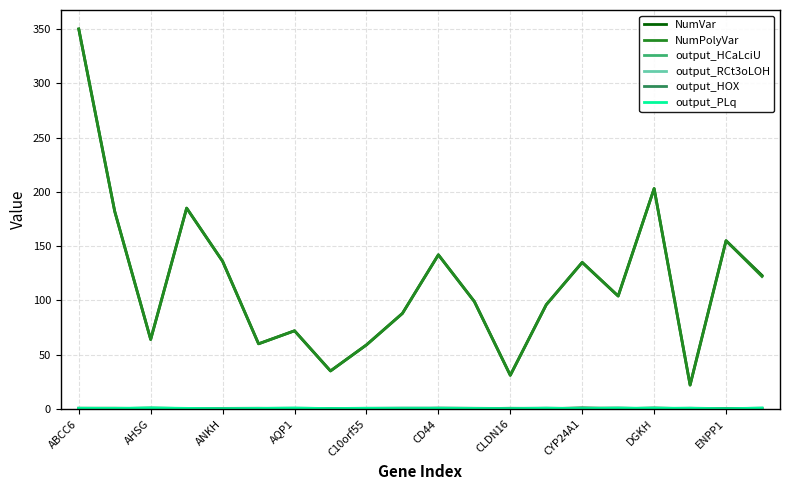

Which series has the largest total across all categories?

NumVar